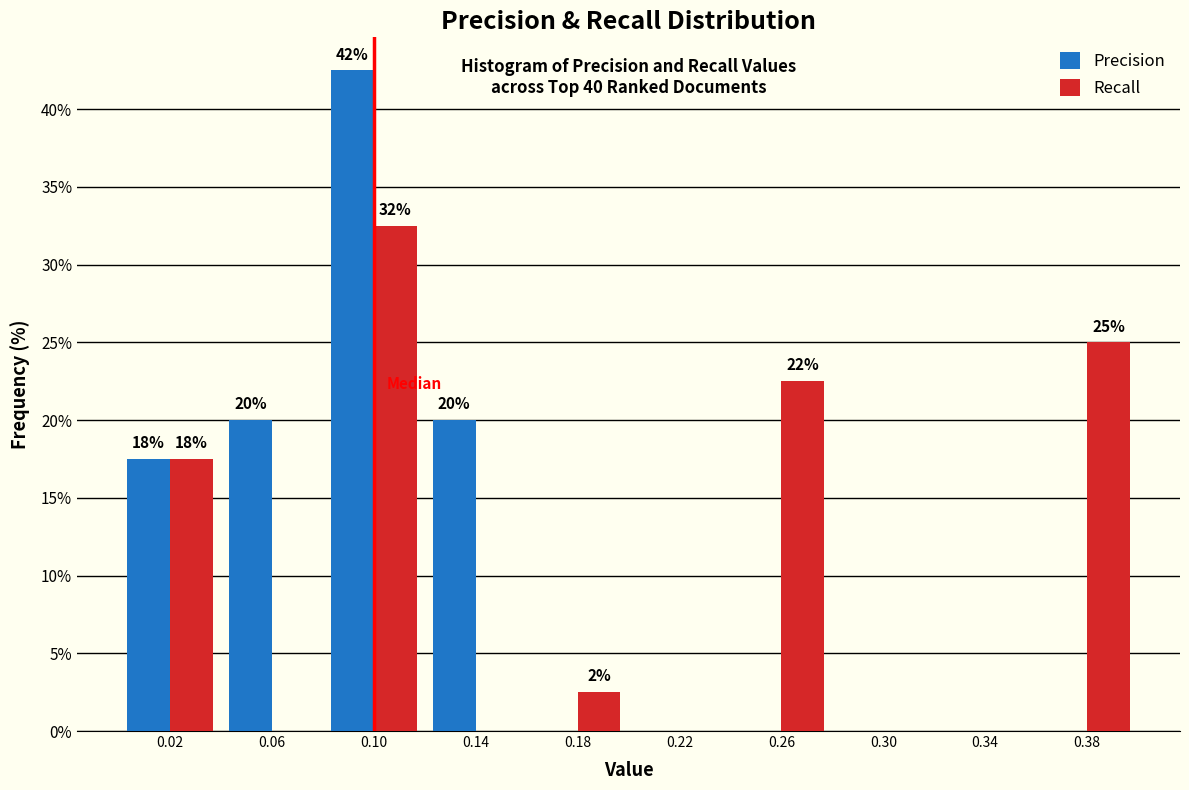

In the Recall series, which range on the x-axis has the tallest bar?

0.08 to 0.12